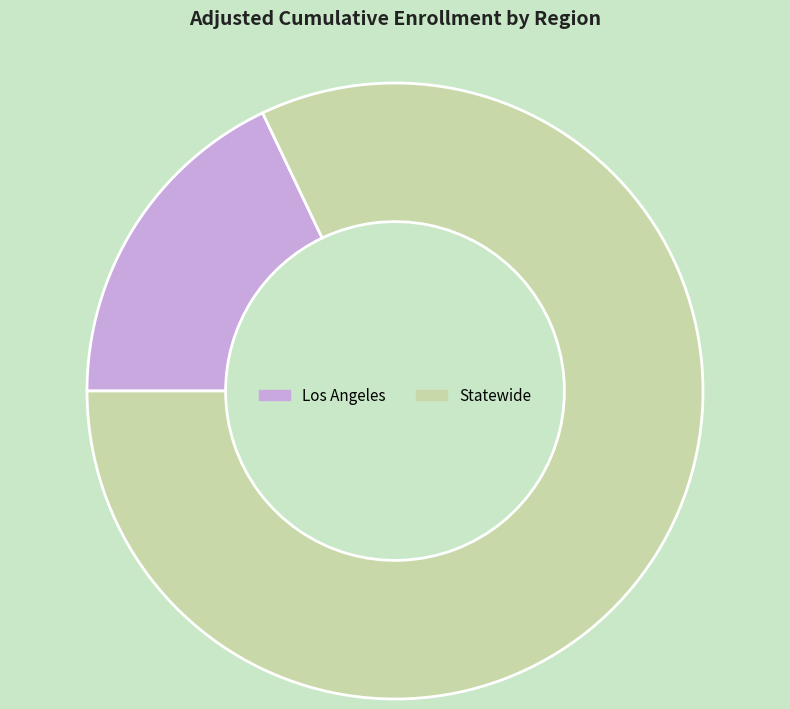

Does Statewide represent more than half of the total?

Yes